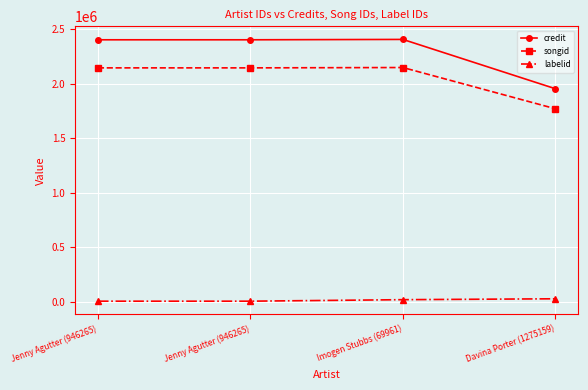

Which series changed the most between Jenny Agutter (946265) and Davina Porter (1275159)?

credit